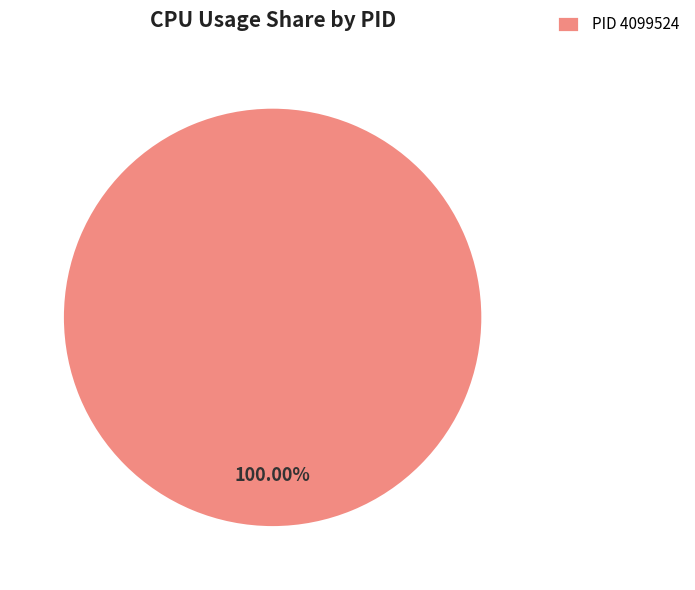

Is there a majority slice in this chart?

Yes